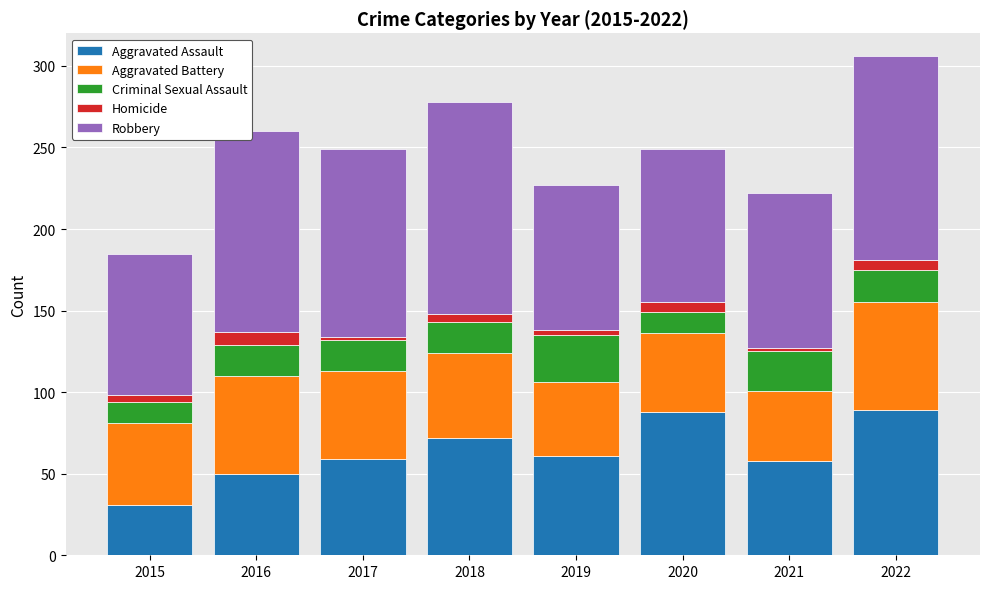

Which category has the lowest value in the Aggravated Assault series?

2015